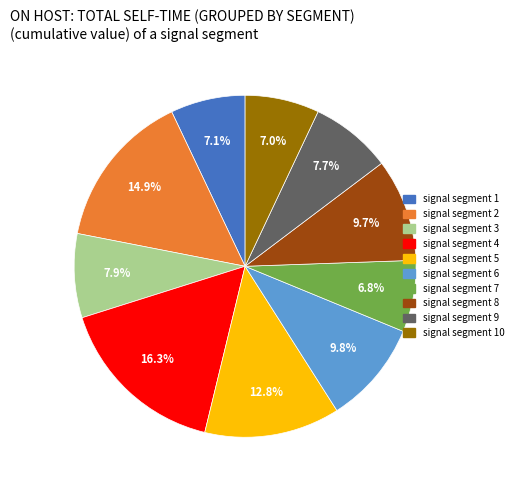

Is there any slice that represents more than half of the pie?

No